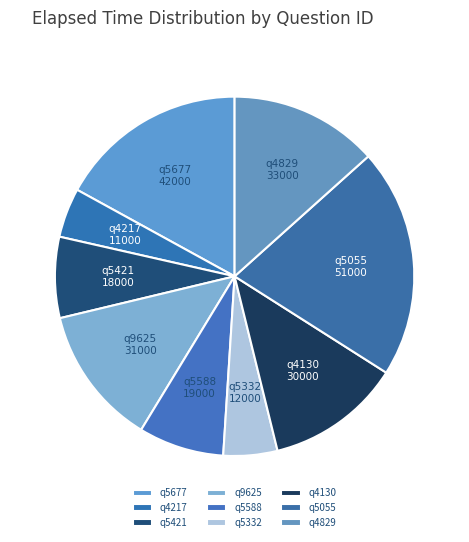

Which category has the biggest portion of the pie?

q5055